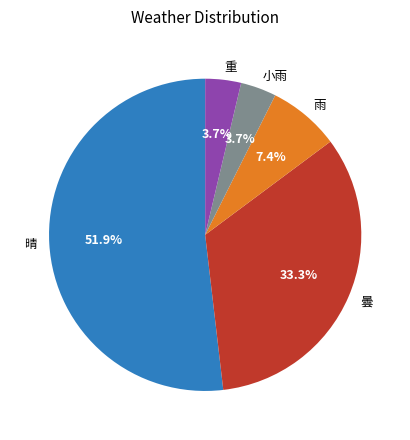

How many segments does this pie chart have?

5